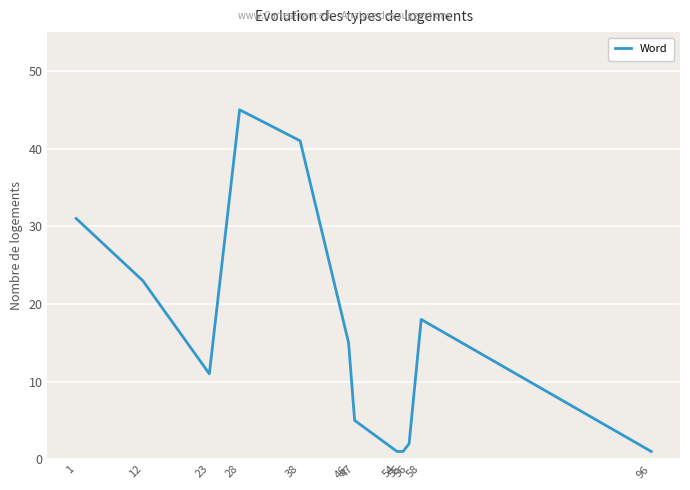

What is the difference between the values at 12 and 55?

22